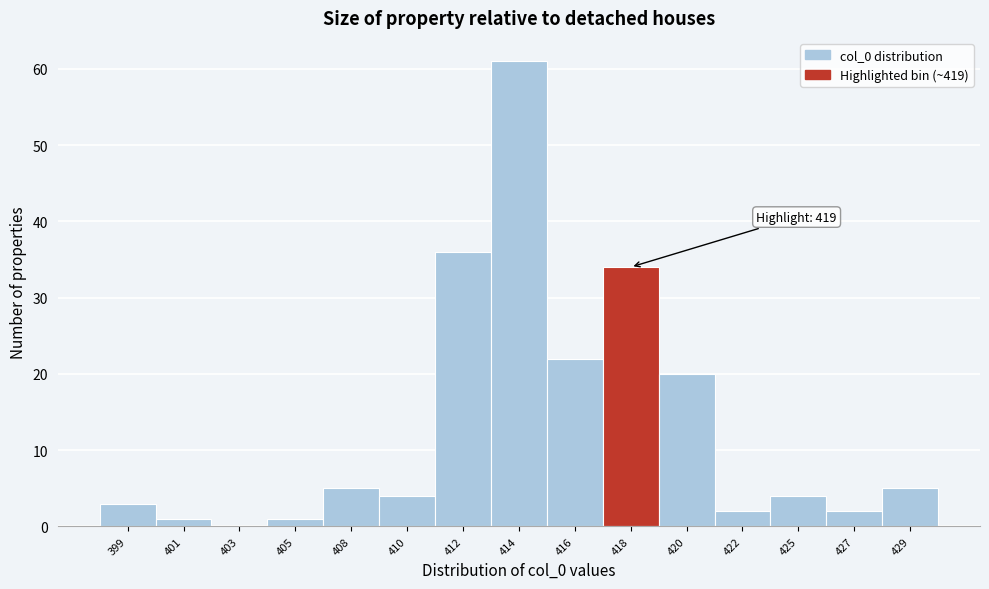

Reading left to right, extract all data points from this chart.

399=3	401=1	403=0	405=1	408=5	410=4	412=36	414=61	416=22	418=34	420=20	422=2	425=4	427=2	429=5